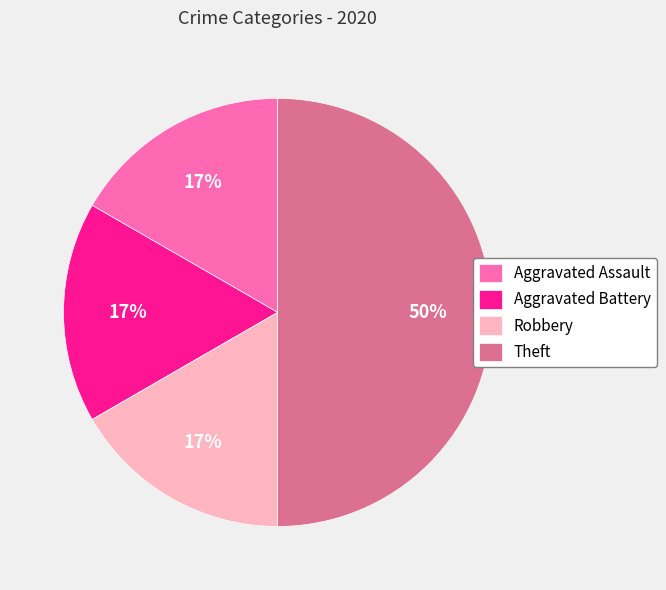

The Aggravated Assault slice represents 6% of the pie. True or false?

False